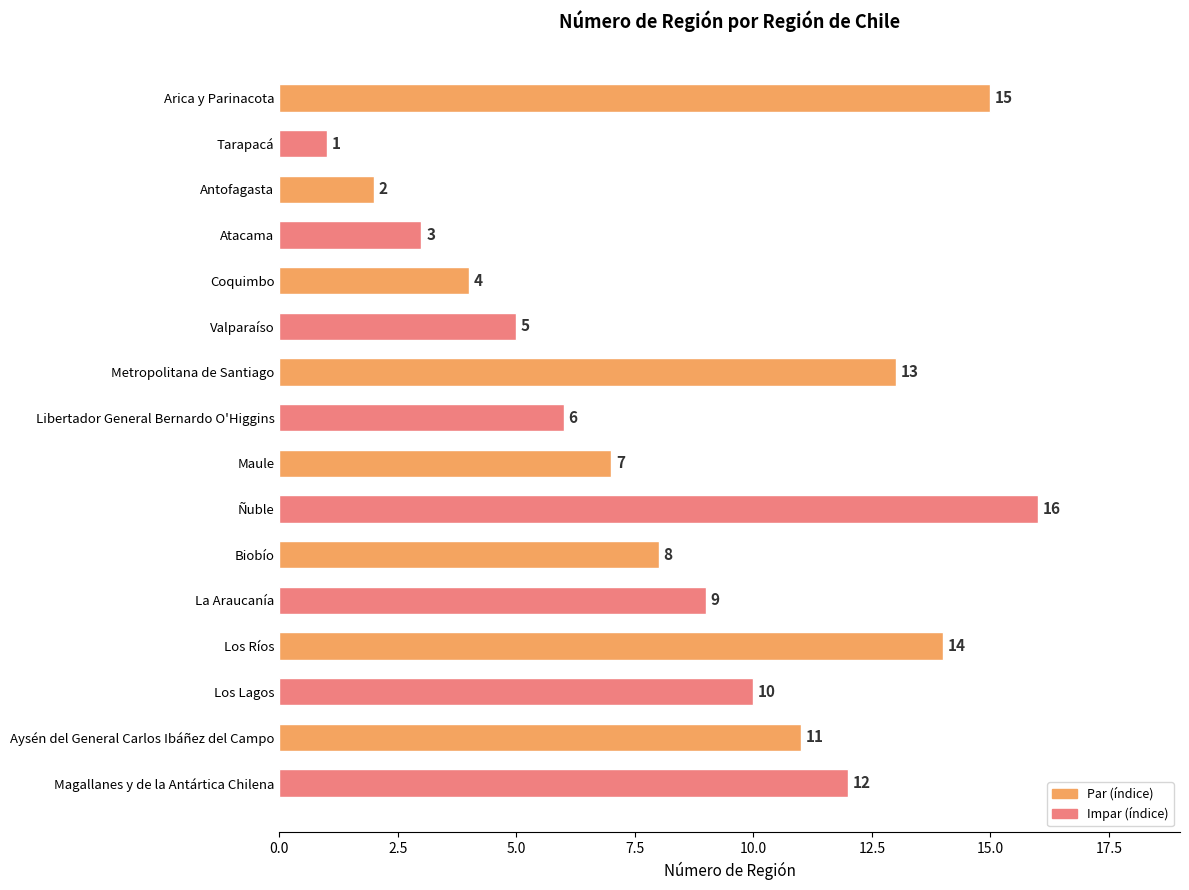

Is it true that the value at Magallanes y de la Antártica Chilena is 12?

True